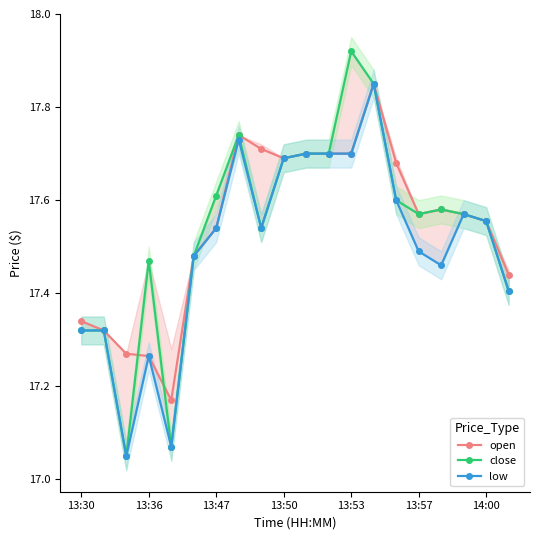

How many open values are between 17 and 18?

20